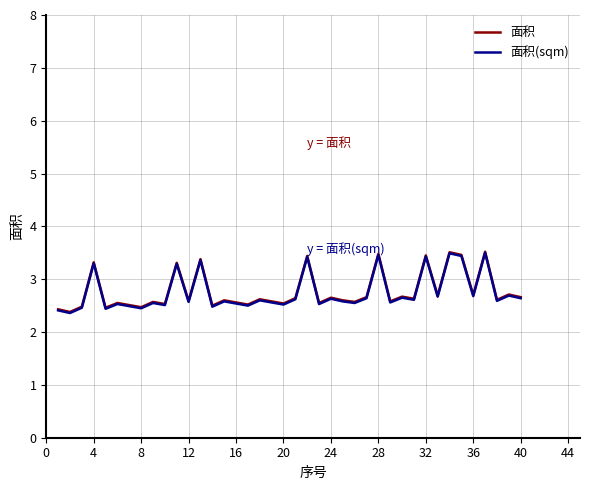

What is the highest value of the 面积 series?

3.5